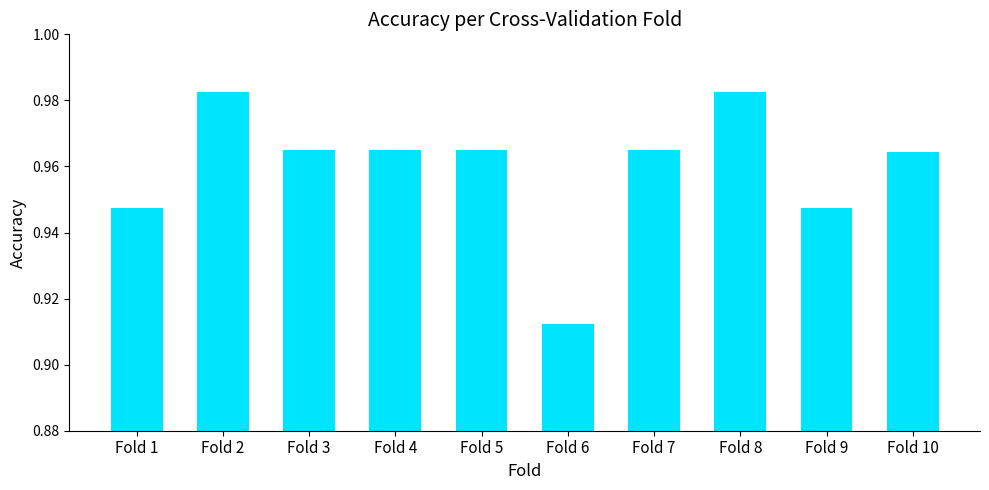

Count the number of categories in the chart.

10